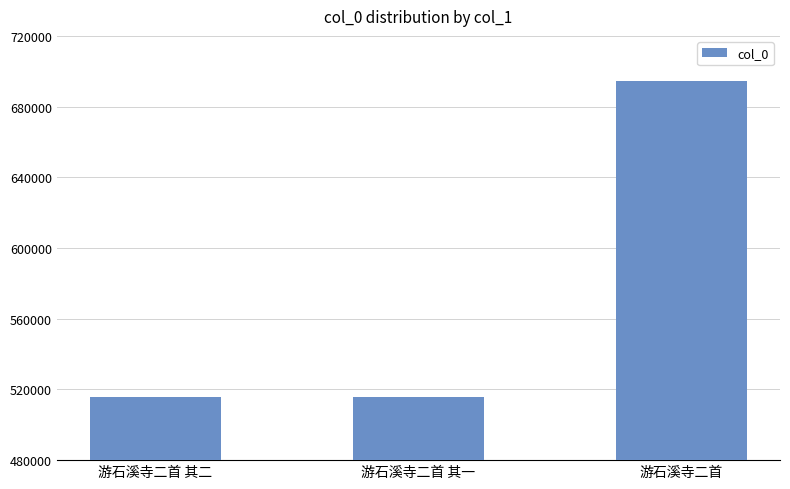

What is the greatest value displayed?

694729